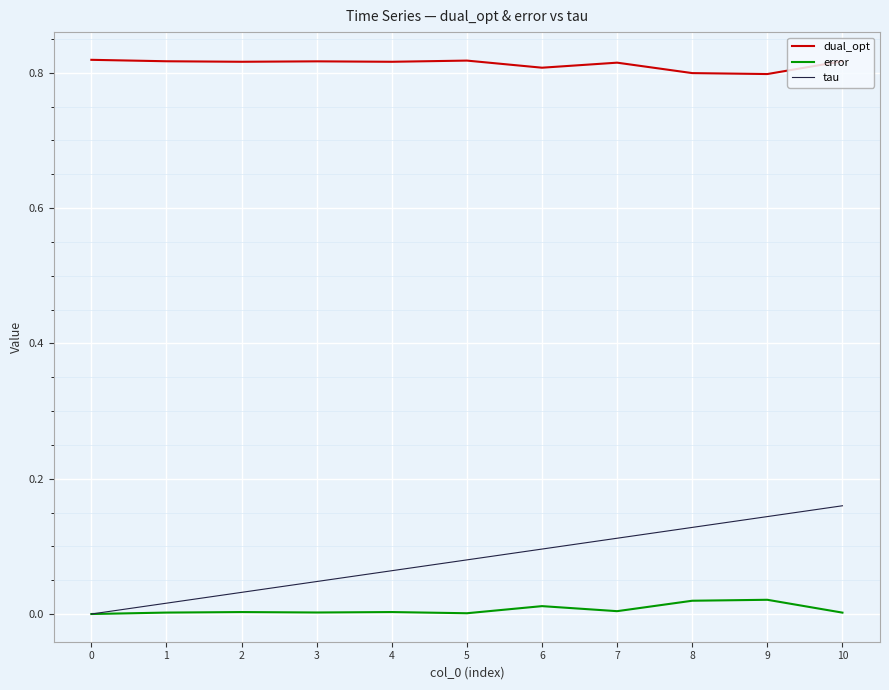

True or false: dual_opt and tau cross at least once.

False